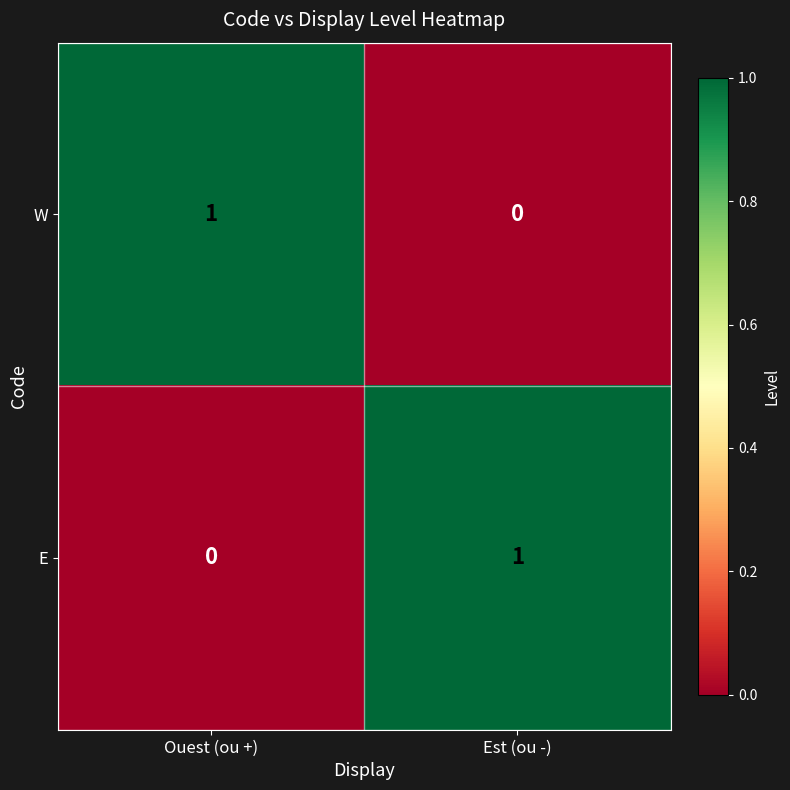

At which label does E reach its peak?

Est (ou -)